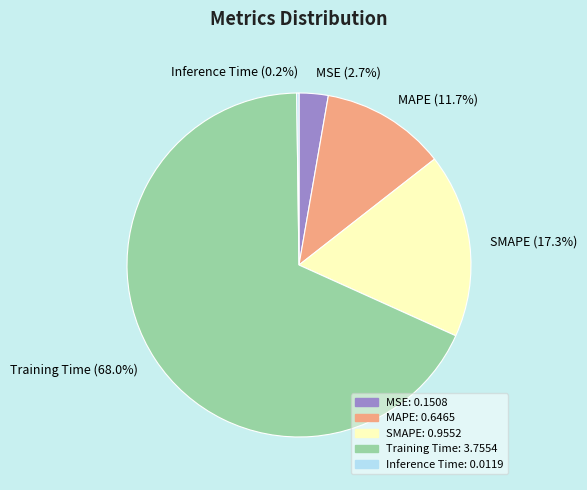

Does any single category account for the majority?

Yes